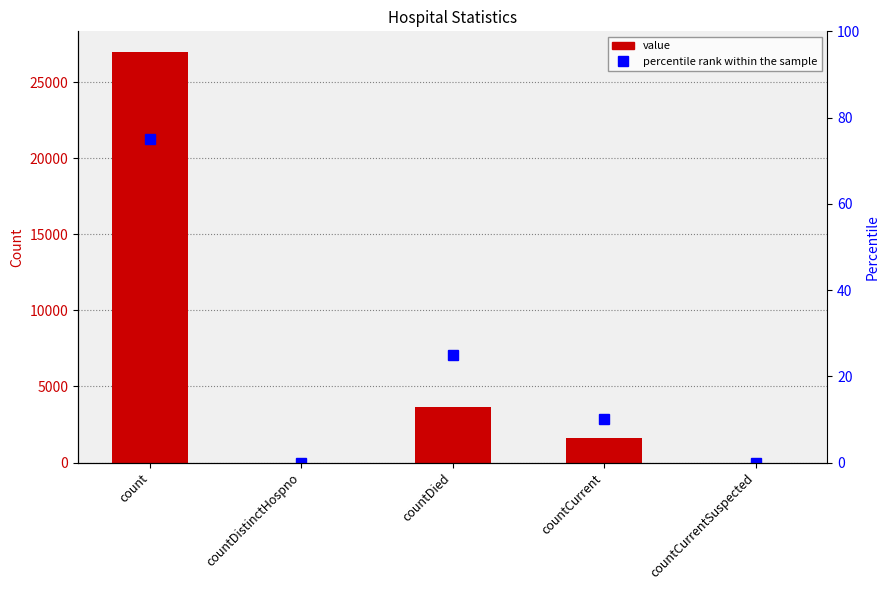

What position from the right is countCurrentSuspected?

1